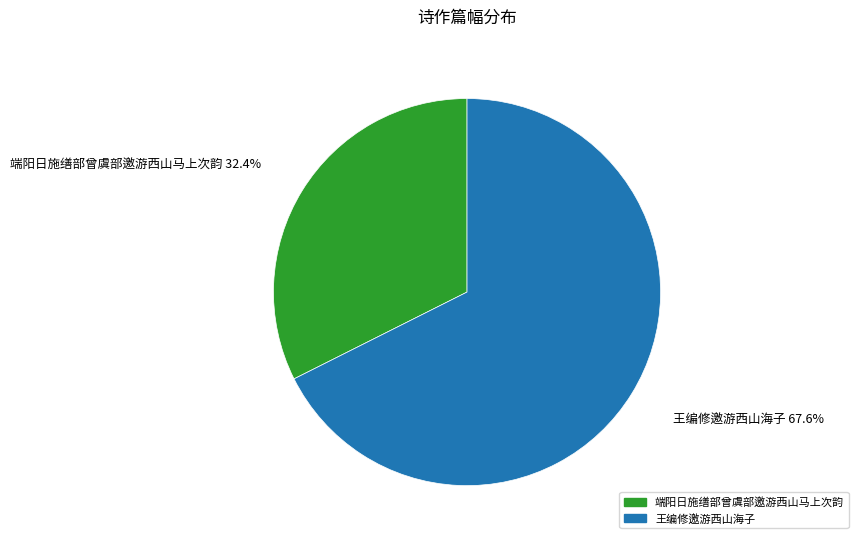

To the nearest percent, what is the combined percentage of 端阳日施缮部曾虞部邀游西山马上次韵 and 王编修邀游西山海子?

100%